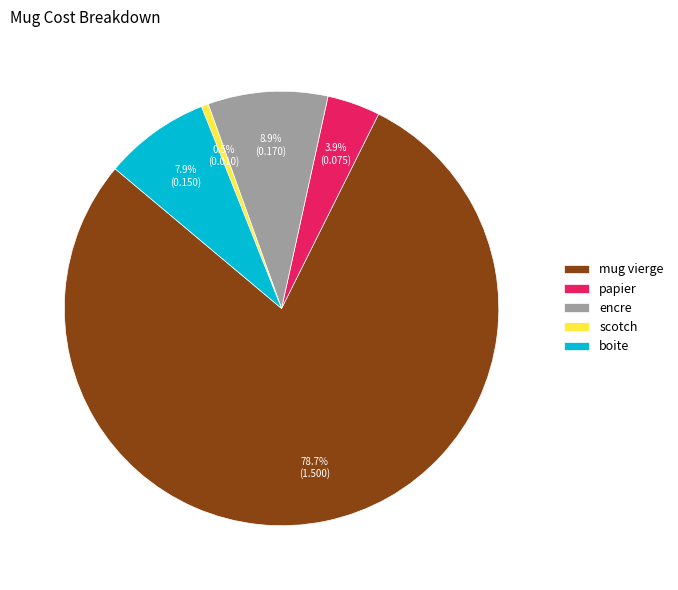

What is the largest slice in the pie chart?

mug vierge